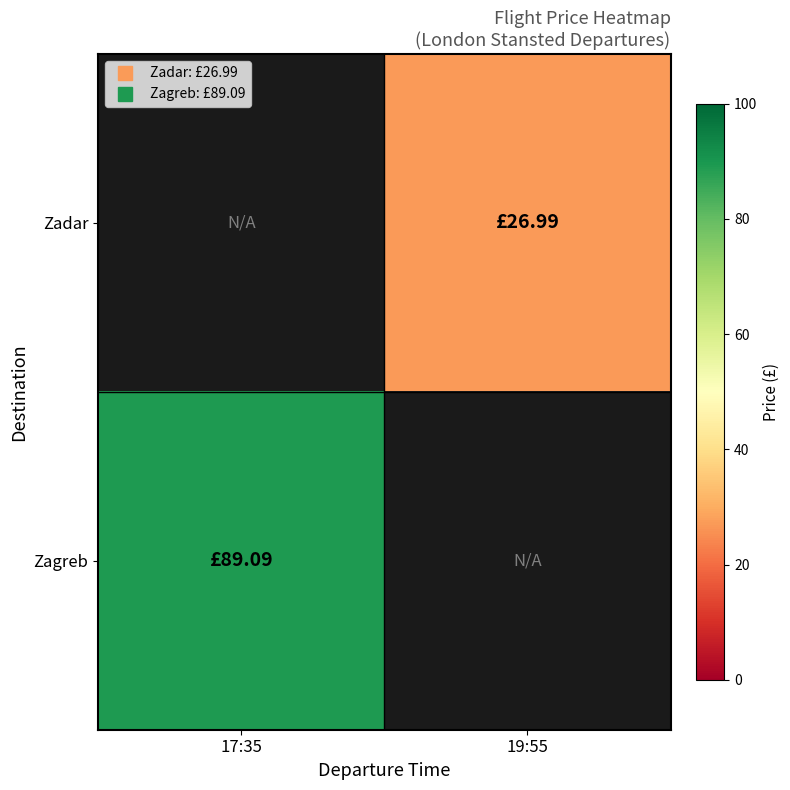

Between 17:35 and 19:55, which is larger?

19:55